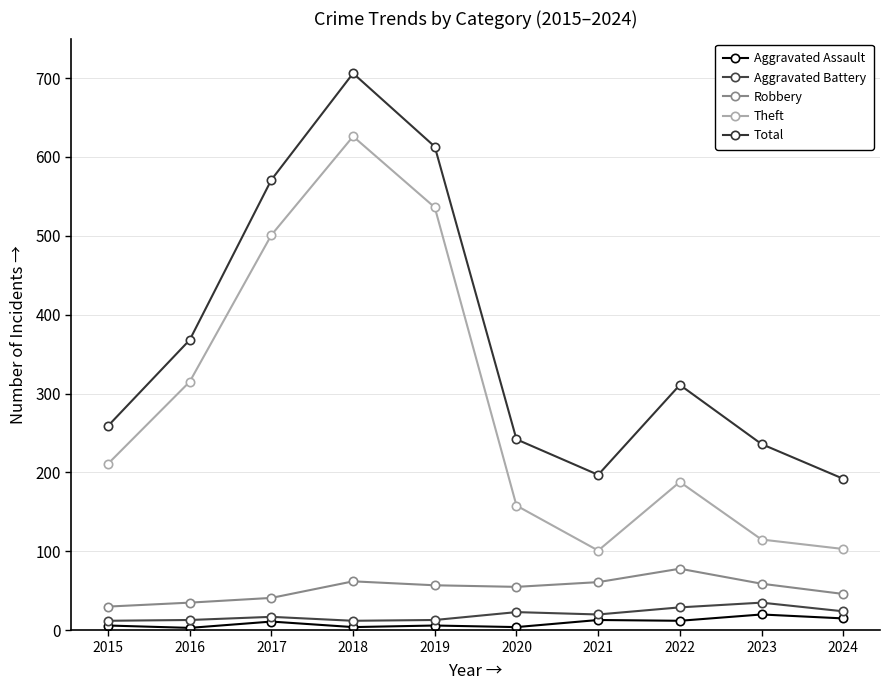

Reading right to left, list all the values displayed in this chart.

Aggravated Assault: 2024=15	2023=20	2022=12	2021=13	2020=4	2019=6	2018=4	2017=11	2016=3	2015=6
Aggravated Battery: 2024=24	2023=35	2022=29	2021=20	2020=23	2019=13	2018=12	2017=17	2016=13	2015=12
Robbery: 2024=46	2023=59	2022=78	2021=61	2020=55	2019=57	2018=62	2017=41	2016=35	2015=30
Theft: 2024=103	2023=115	2022=188	2021=101	2020=158	2019=536	2018=626	2017=501	2016=315	2015=211
Total: 2024=192	2023=236	2022=311	2021=197	2020=242	2019=613	2018=706	2017=571	2016=368	2015=259